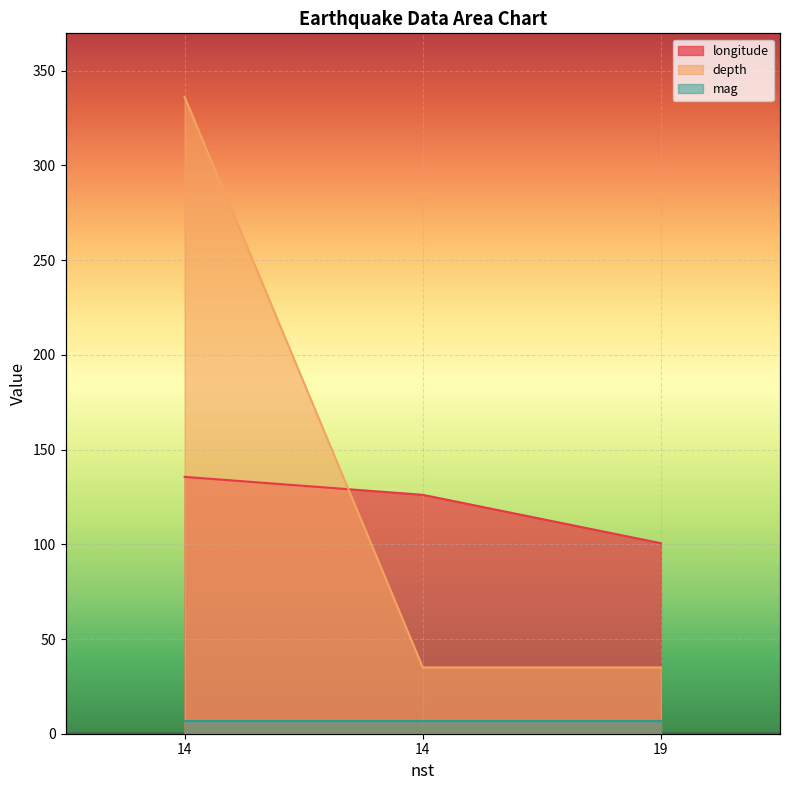

Which series has the largest range (max minus min)?

depth